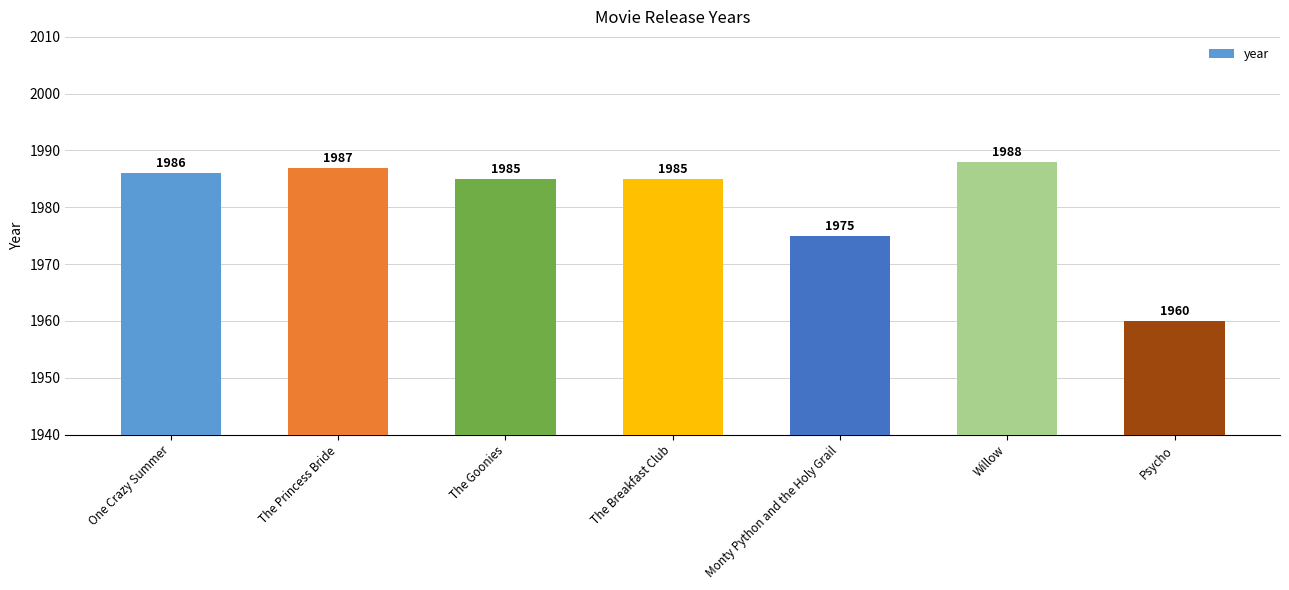

The value at Monty Python and the Holy Grail is 1975. True or false?

True